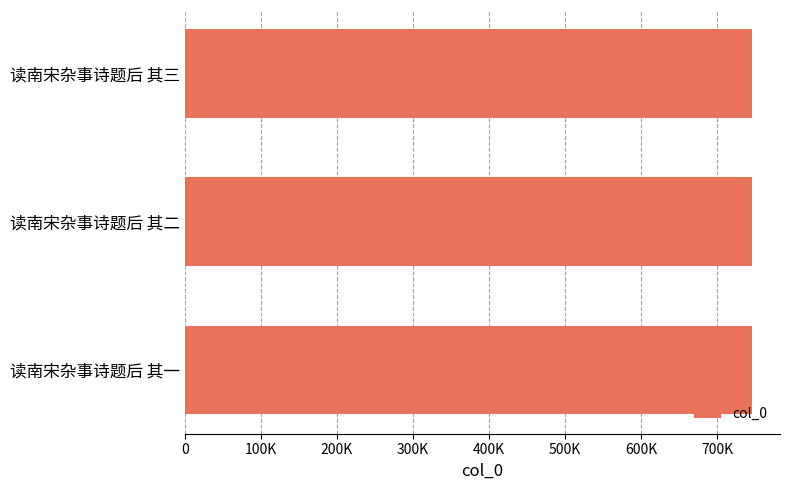

What is the sum of all values?

2235798